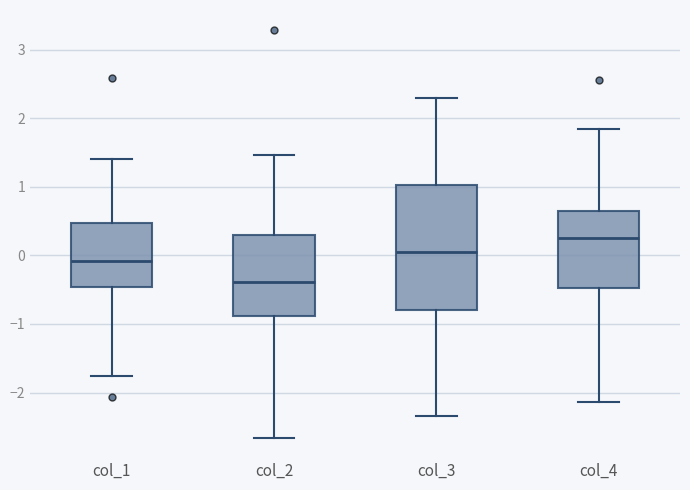

Comparing the boxes themselves (not the whiskers), which one is the tallest?

col_3